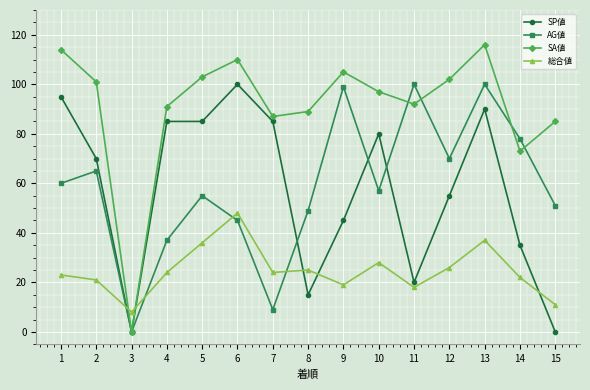

Between which two adjacent categories do AG値 and 総合値 first intersect?

2 and 3